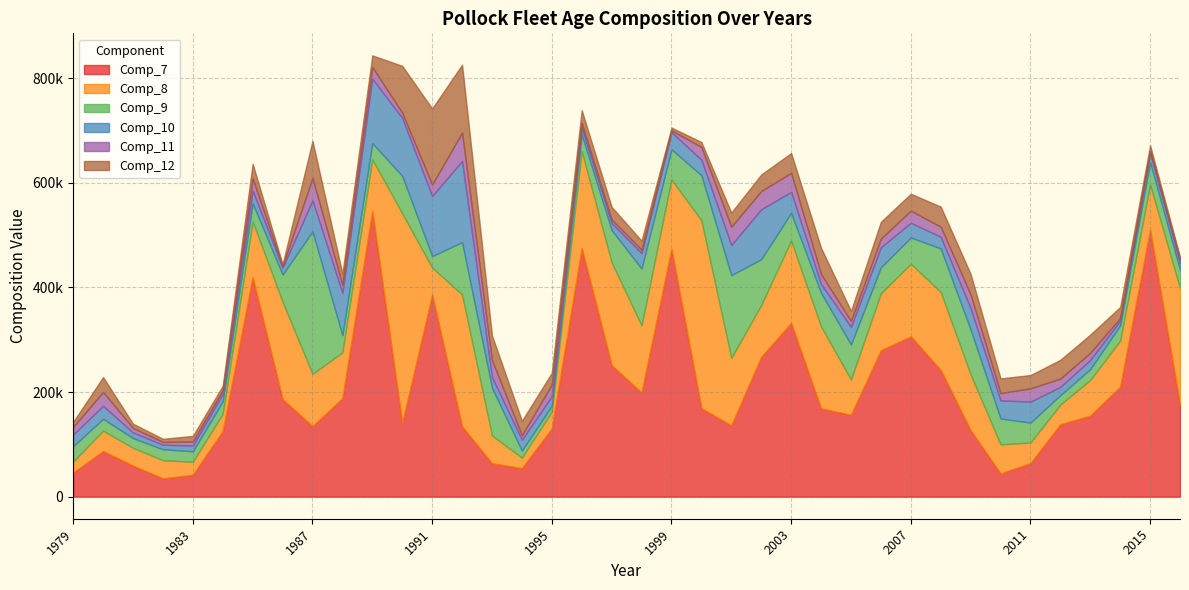

What is the total value across all series at 1986?

444257.0